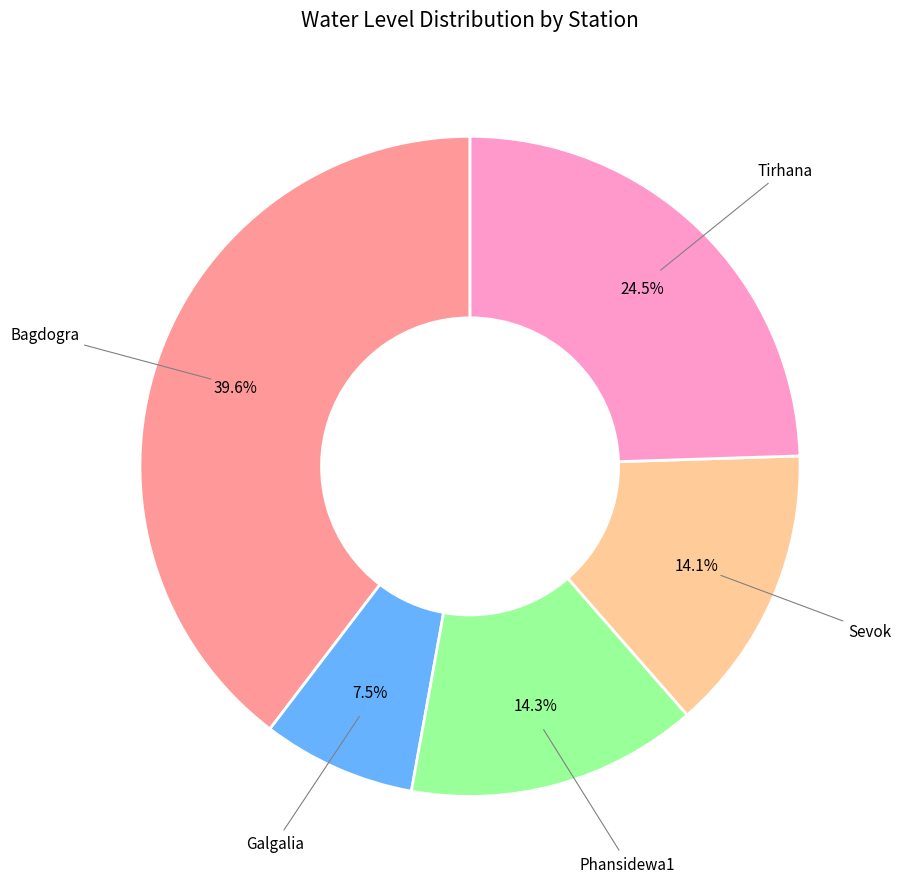

How many slices are in this pie chart?

5